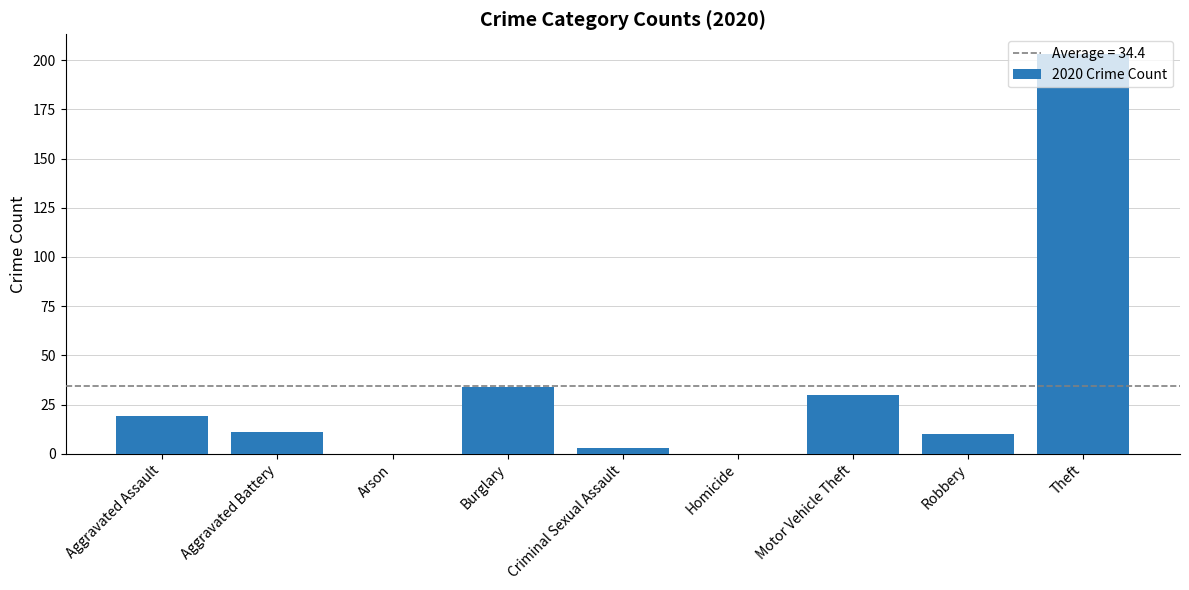

The value at Arson is 125. True or false?

False